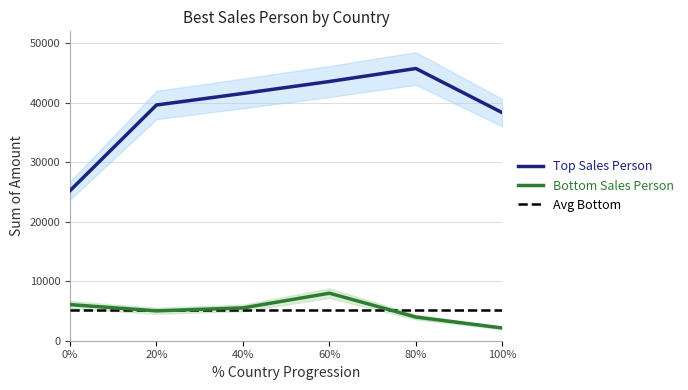

At how many categories does at least one series exceed 26855?

5